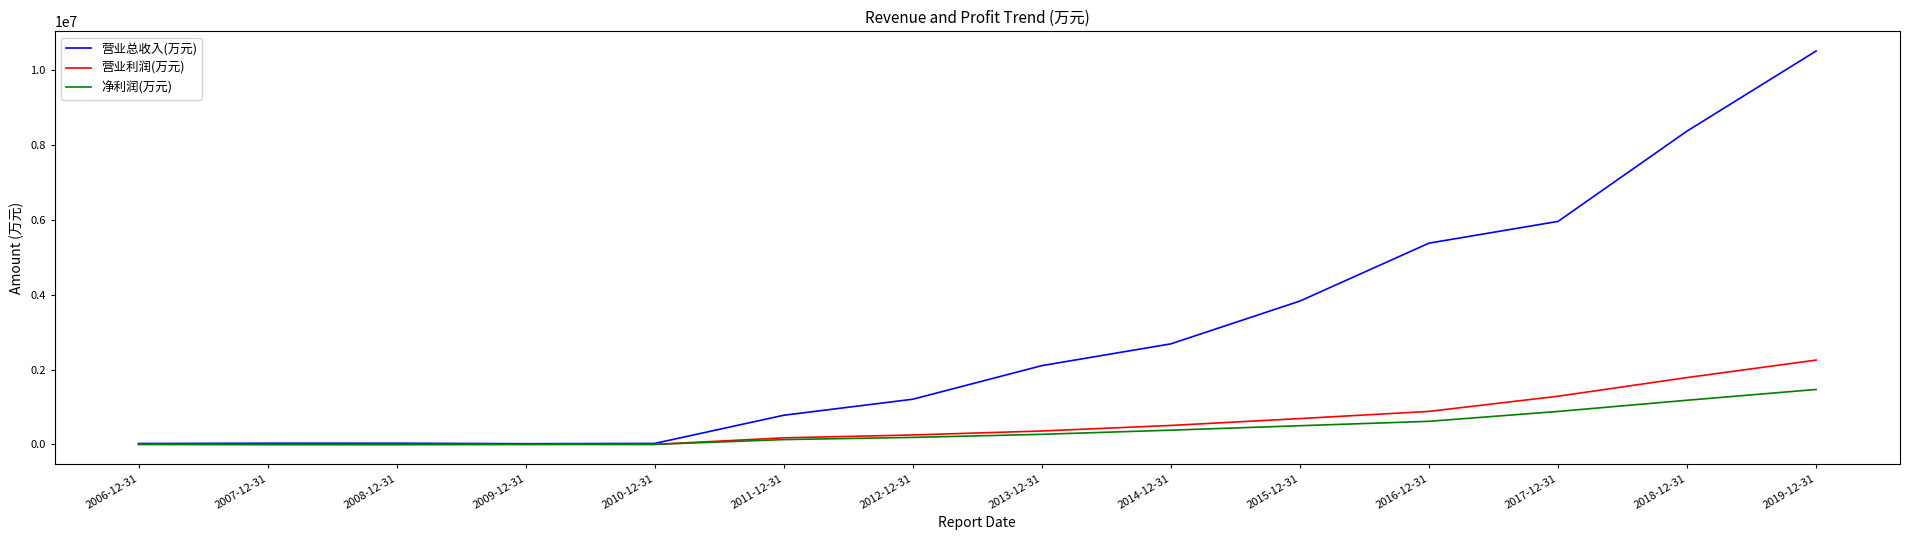

At which category is the sum across all series the highest?

2019-12-31